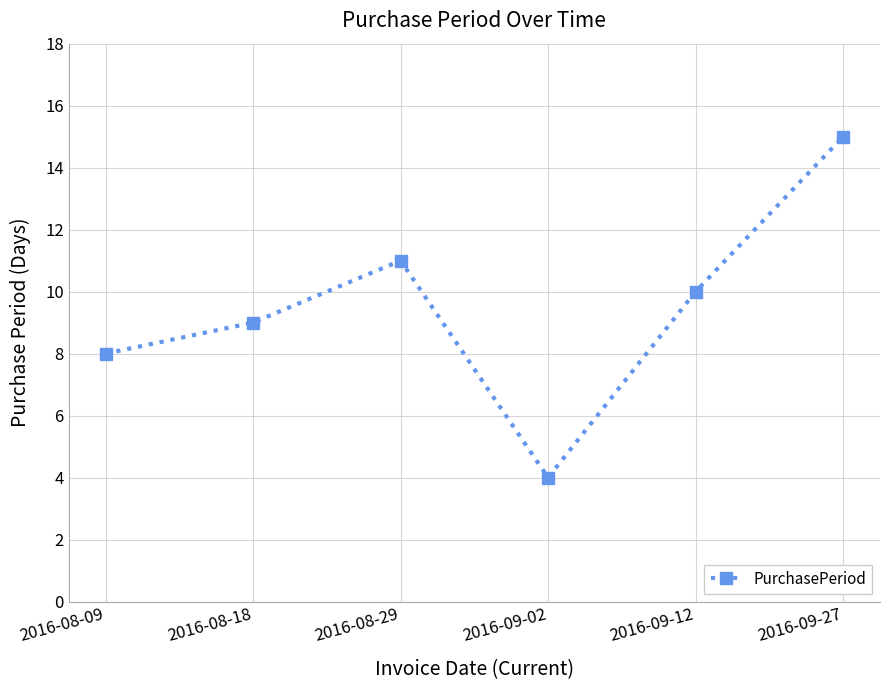

How many distinct data groups are displayed?

1